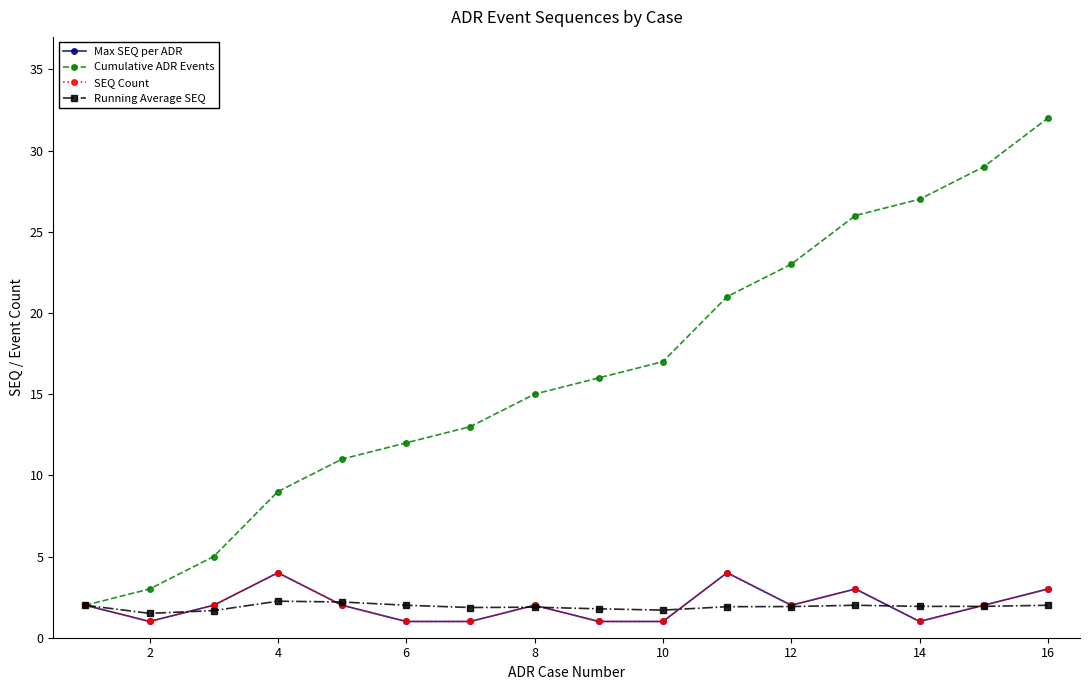

Is this an area chart (filled region under the line)?

No